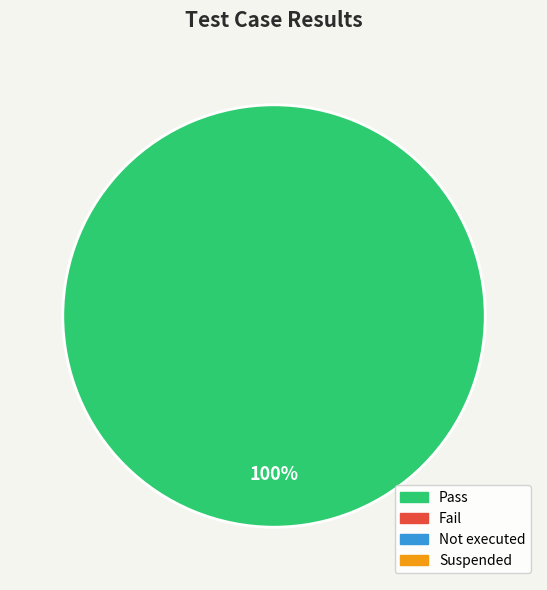

Count the number of slices in the pie.

1